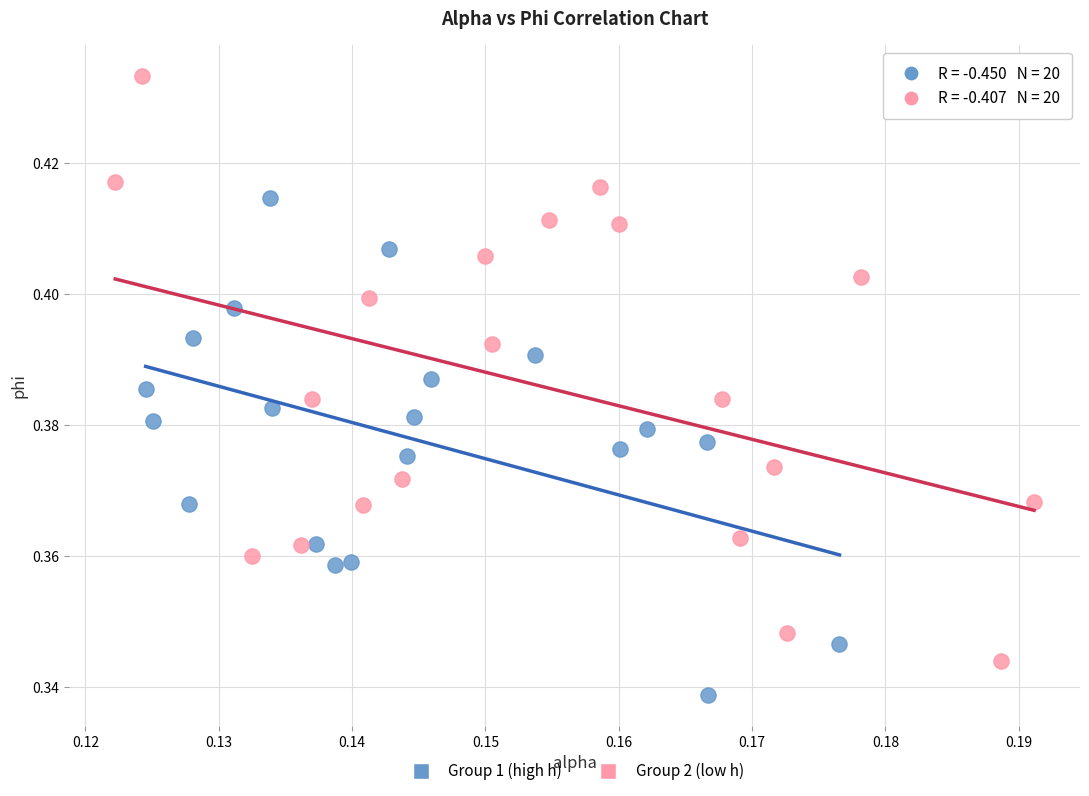

Which series contains the lowest Y value?

Group 1 (high h)